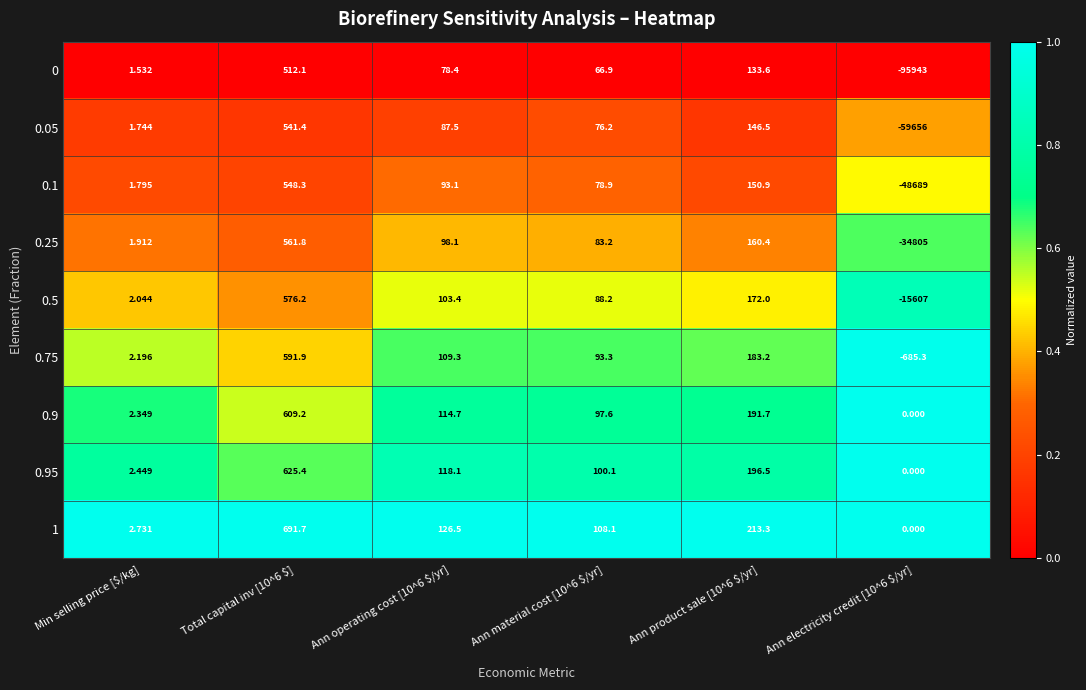

Which label corresponds to the smallest value in the chart?

Ann electricity credit [10^6 $/yr]